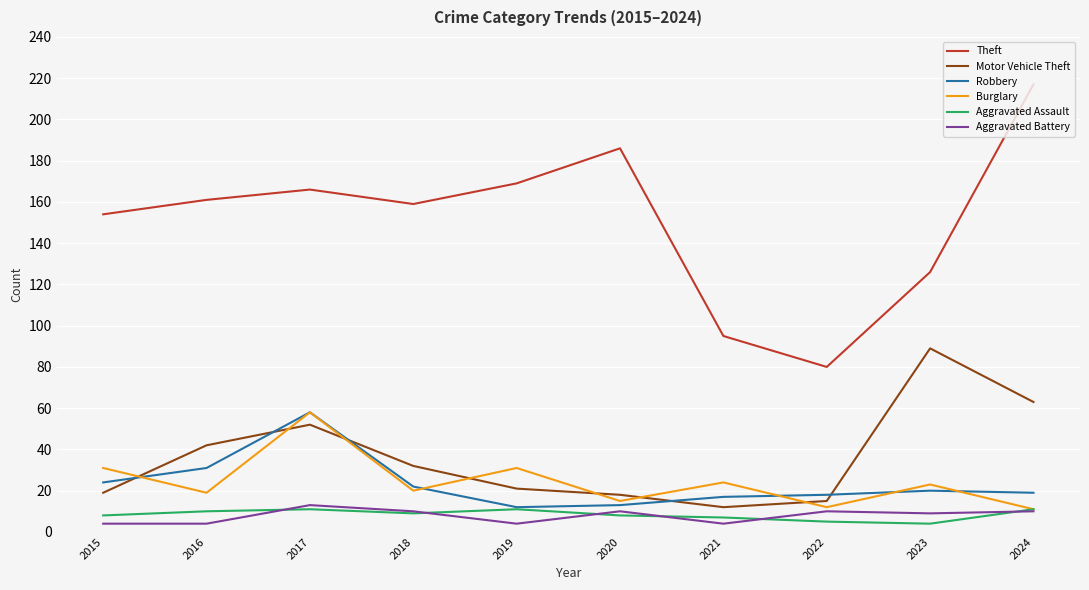

Which series changed the most between 2015 and 2021?

Theft